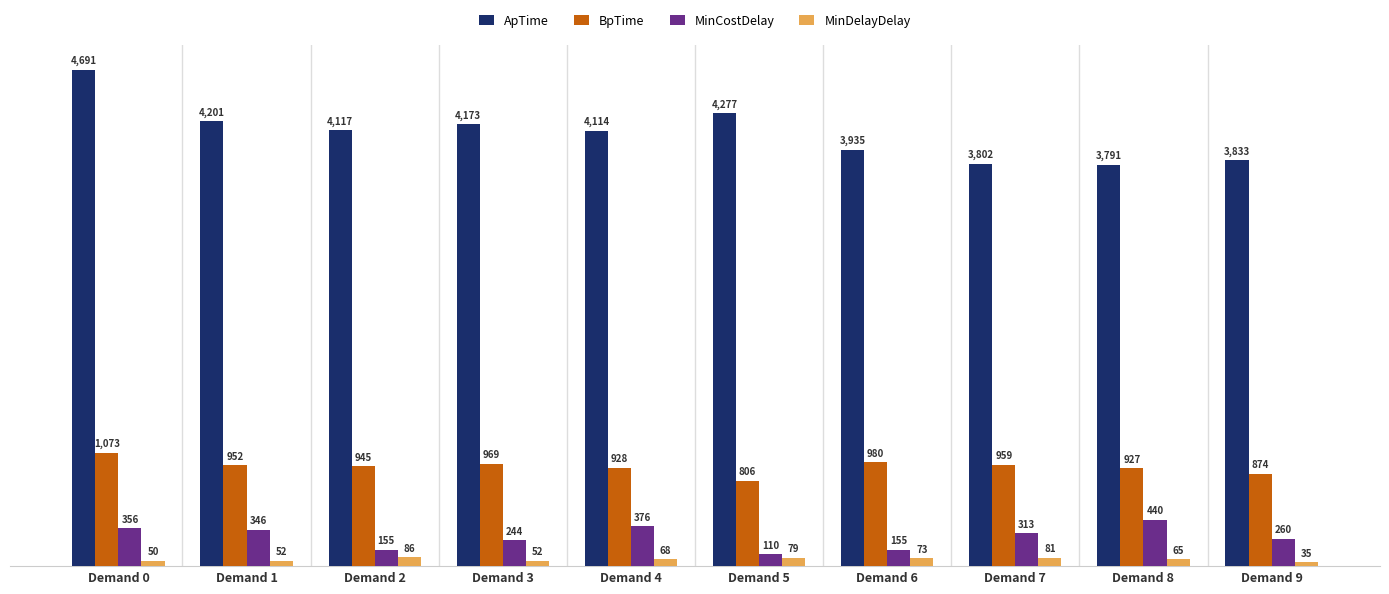

What value does the ApTime series have at Demand 4?

4114